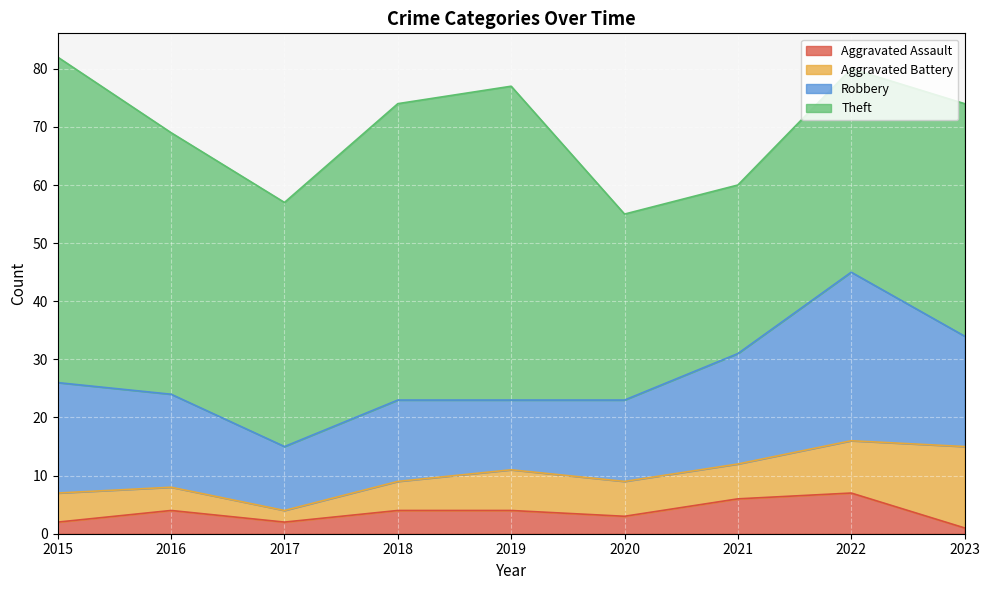

In Aggravated Battery, how many points are lower than both neighbors (excluding endpoints)?

1